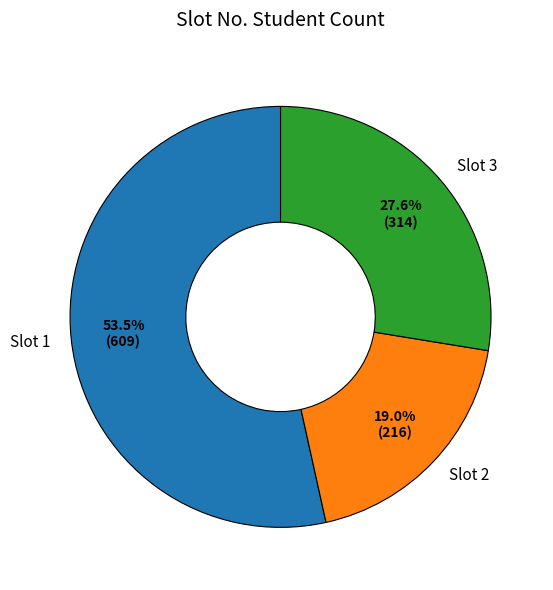

Which slice is the largest?

Slot 1